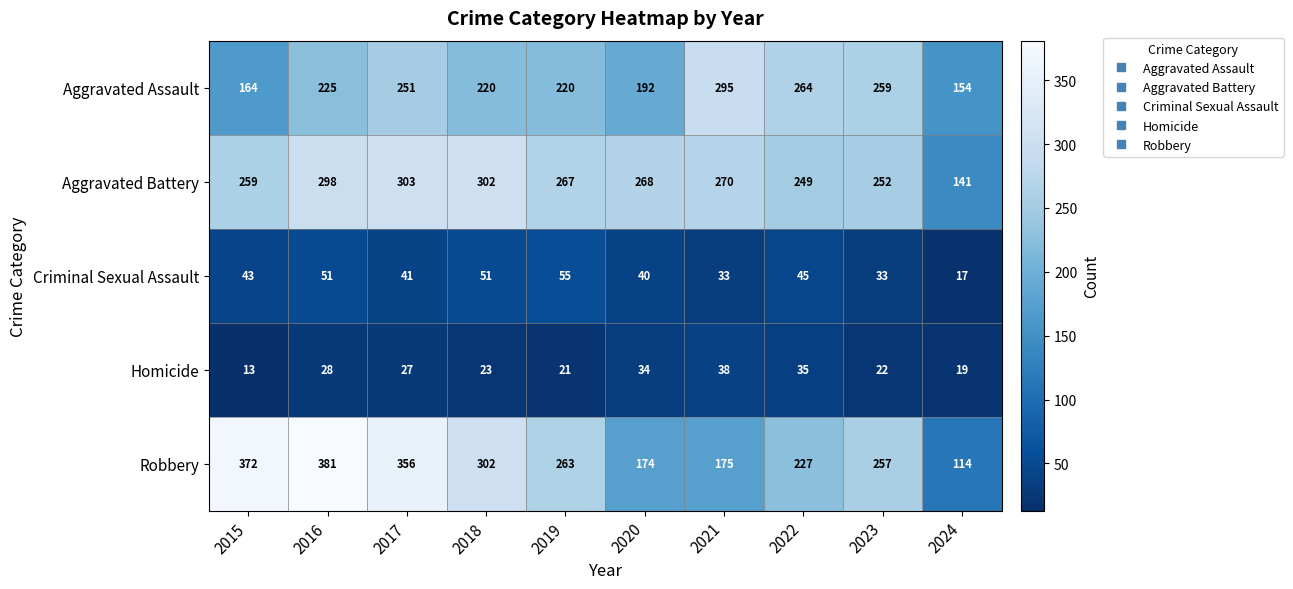

Where is Aggravated Assault nearest to the value 224?

2016